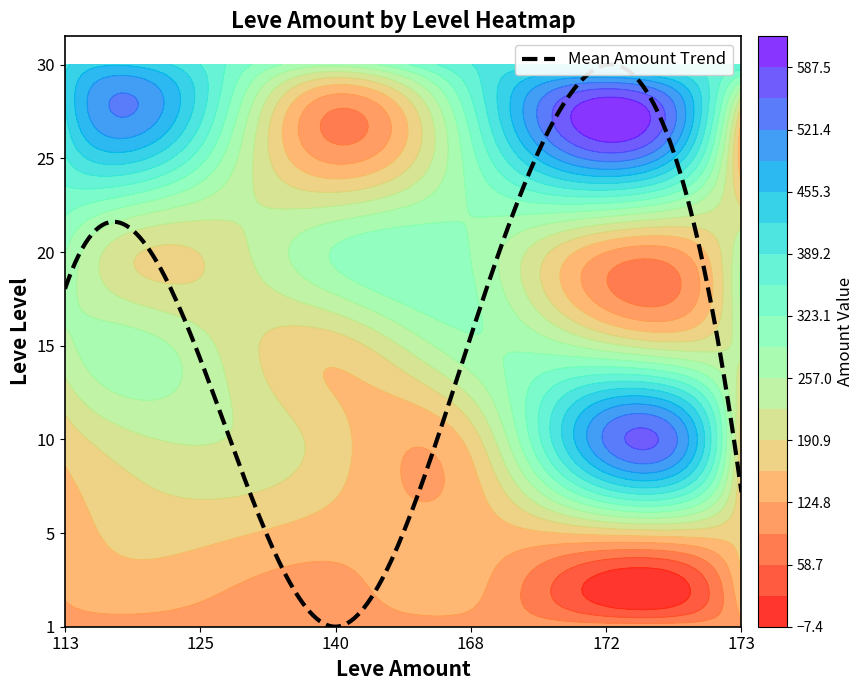

The value of 25 at 2 is 65. True or false?

False